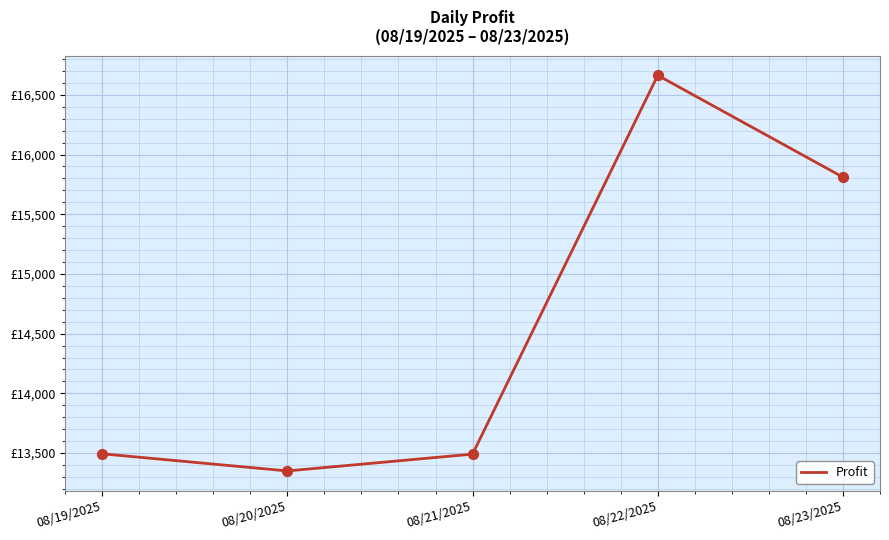

Between 08/23/2025 and 08/22/2025, which is larger?

08/22/2025